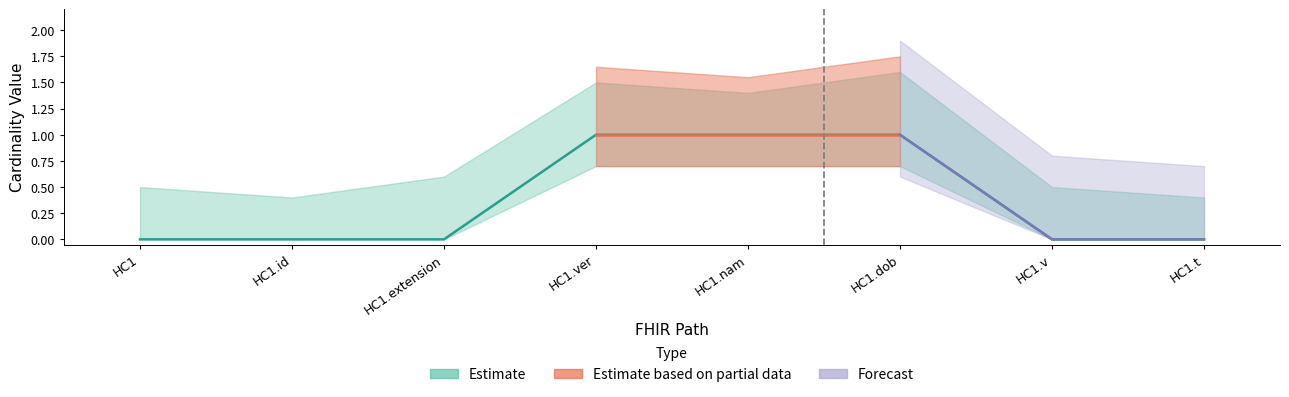

What is the difference between the maximum and minimum values?

1